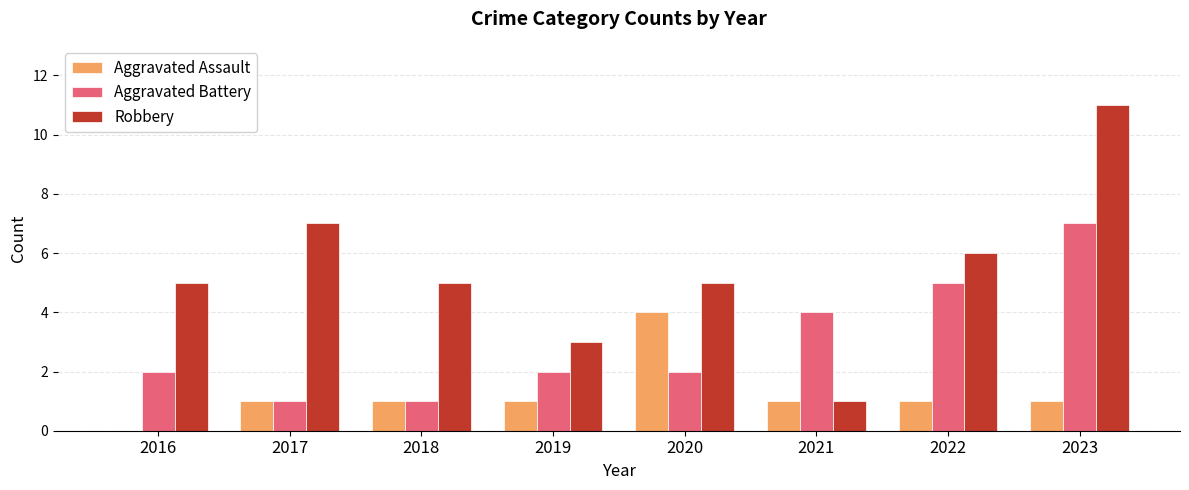

Count the Aggravated Battery values in the range 2 to 5.

5